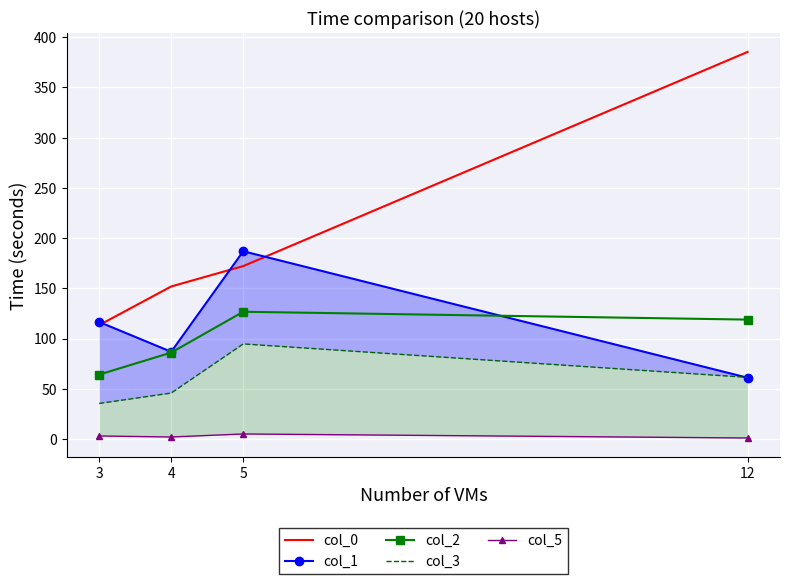

What are all the series names shown in the legend?

col_0, col_1, col_2, col_3, col_5